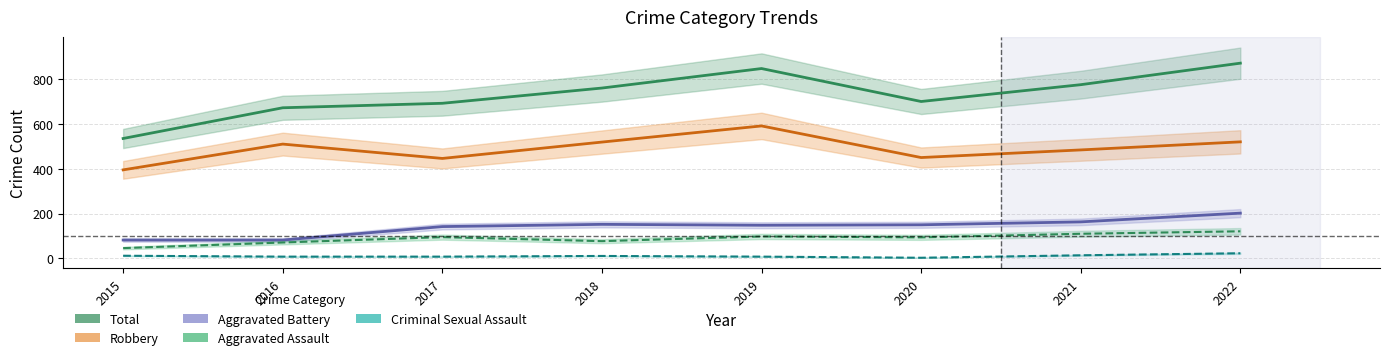

At which label is Aggravated Battery closest to 142?

2017